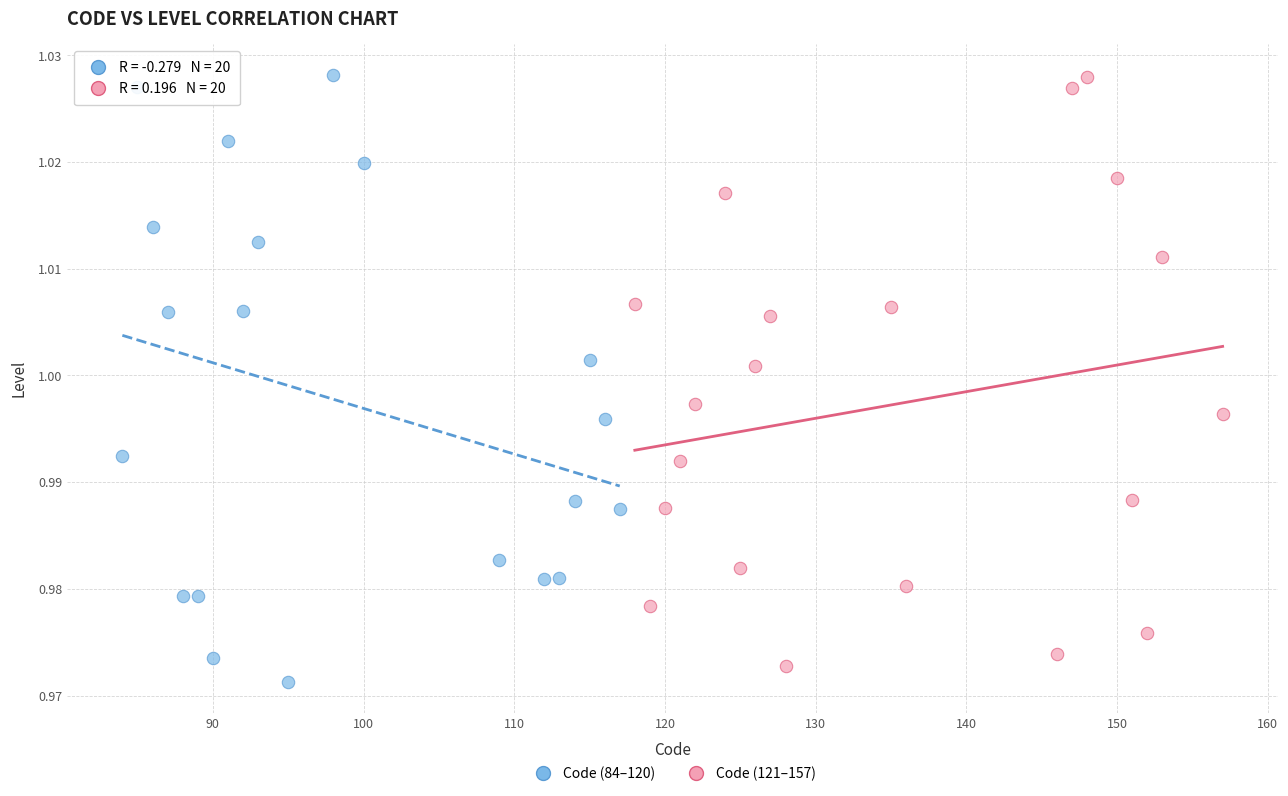

Which series contains the lowest Y value?

Code (84–120)